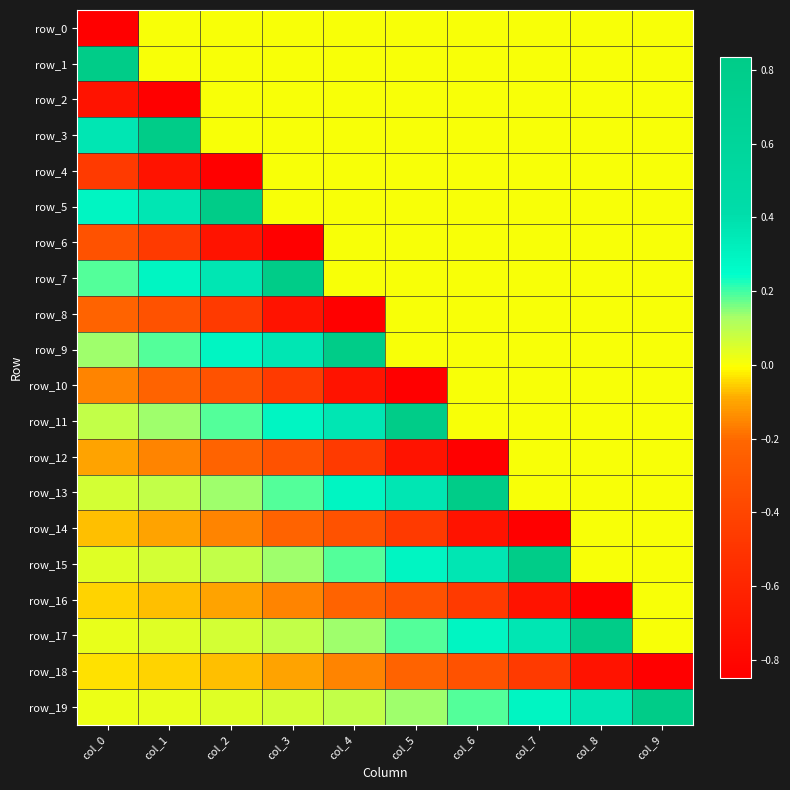

Between col_5 and col_6, which series saw the biggest shift?

row_10